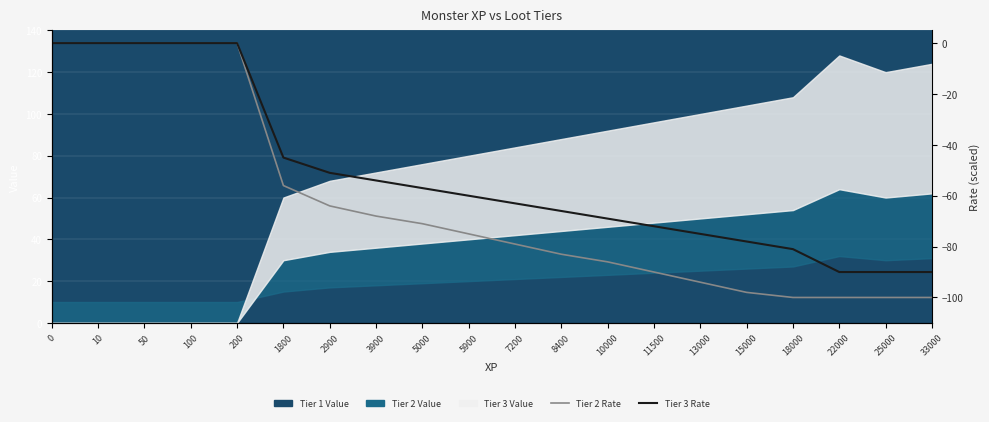

The value of Tier 2 Rate at 2900 is -85.6. True or false?

False